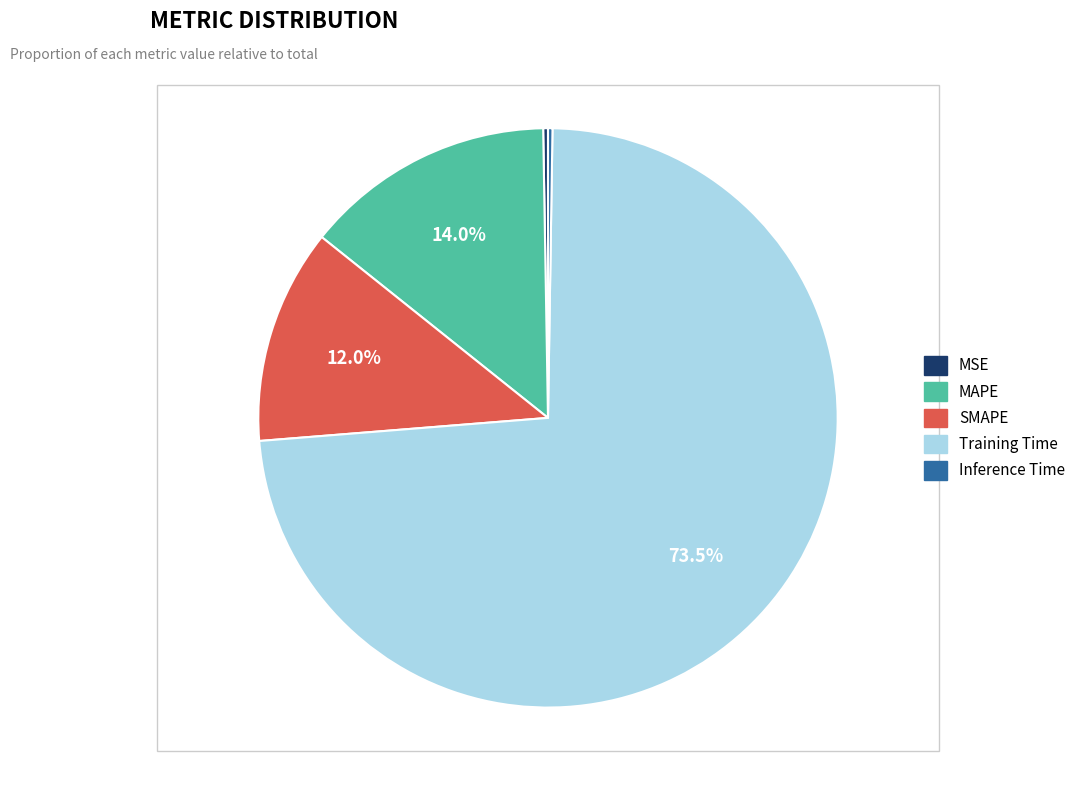

Which category has the biggest portion of the pie?

Training Time